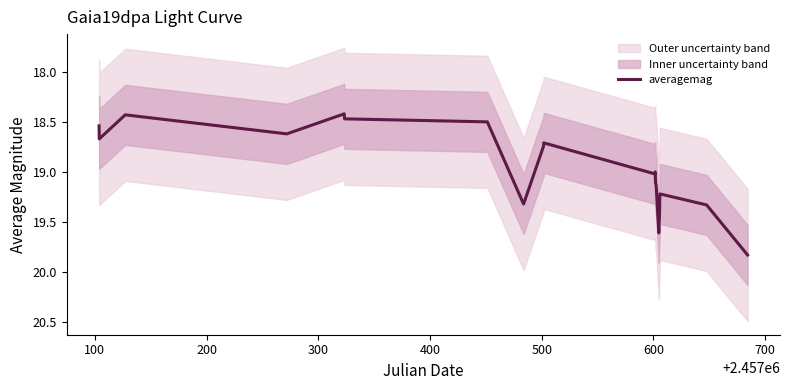

Reading right to left, transcribe all the data shown in this chart.

19.8	19.3	19.2	19.3	19.3	19.4	19.5	19.5	19.5	19.6	19.2	19.1	19.1	19.0	19.0	18.7	18.7	19.3	19.3	18.5	18.5	18.4	18.6	18.4	18.7	18.5